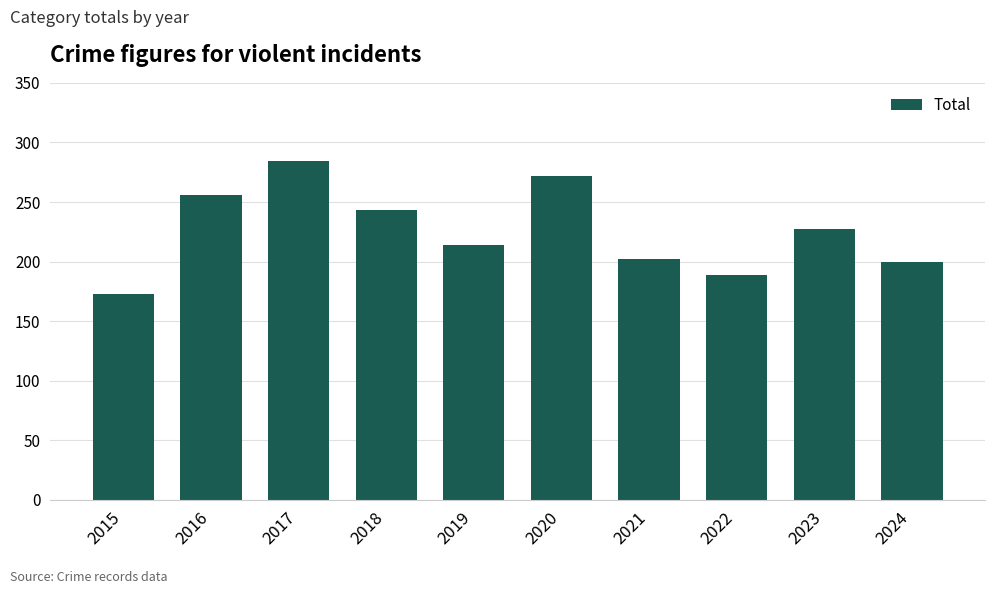

How many data points does each series have?

10